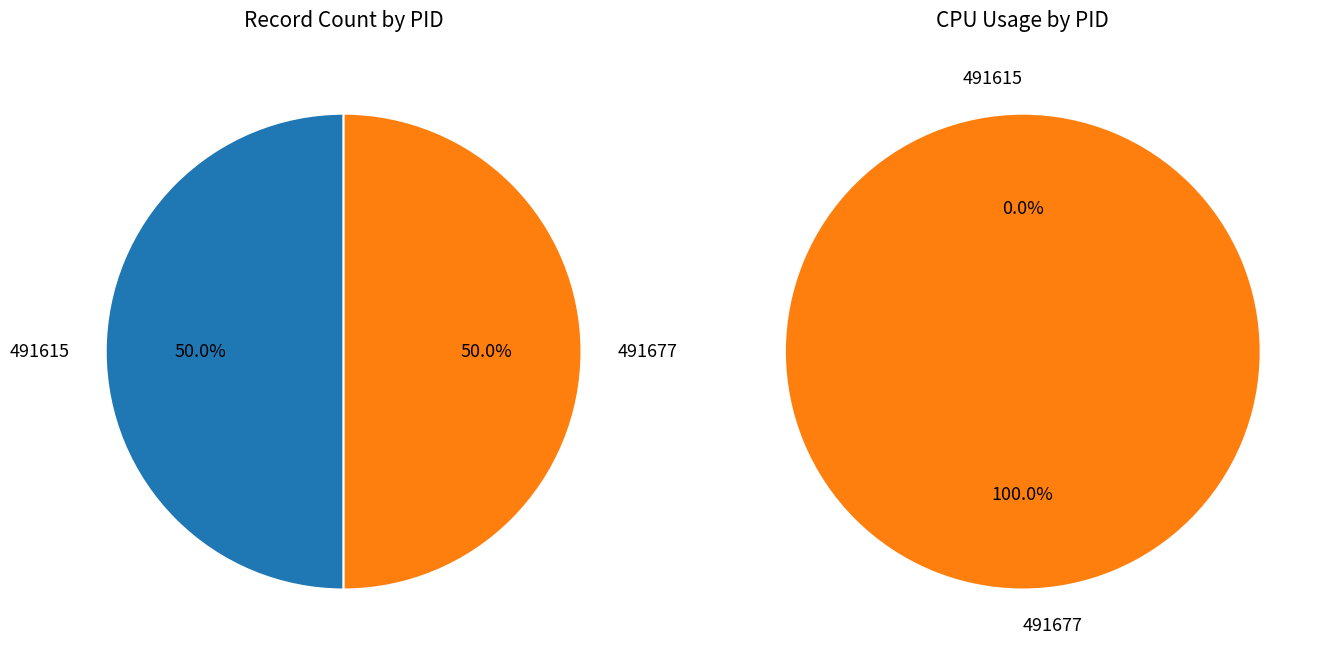

Between 491677 and 491615, which is larger?

491677